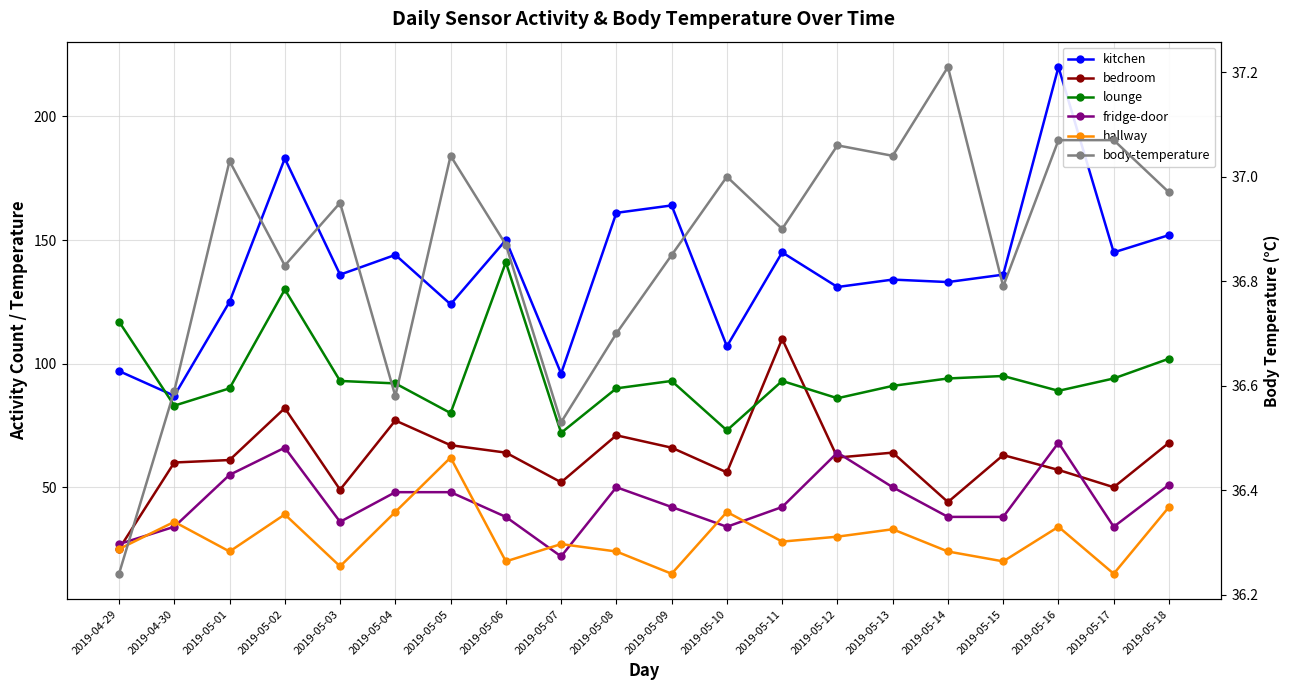

What are all the series names shown in the legend?

kitchen, bedroom, lounge, fridge-door, hallway, body-temperature